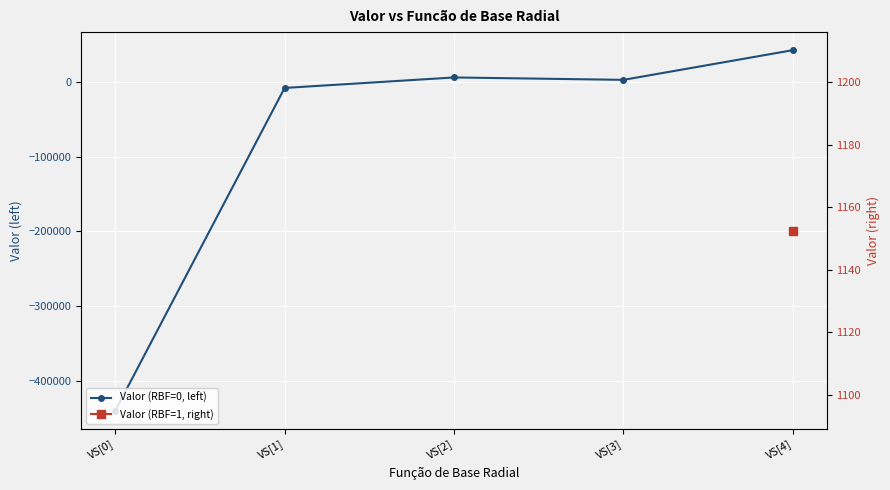

What is the difference between the maximum and minimum values?

483168.1